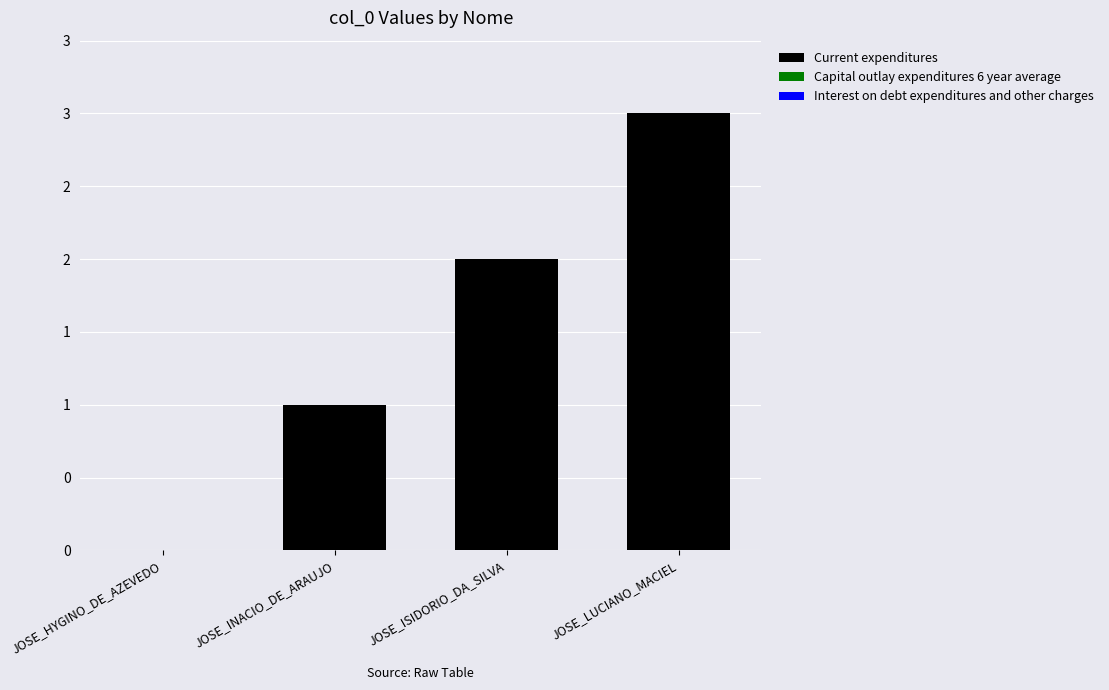

Count the number of categories in the chart.

4